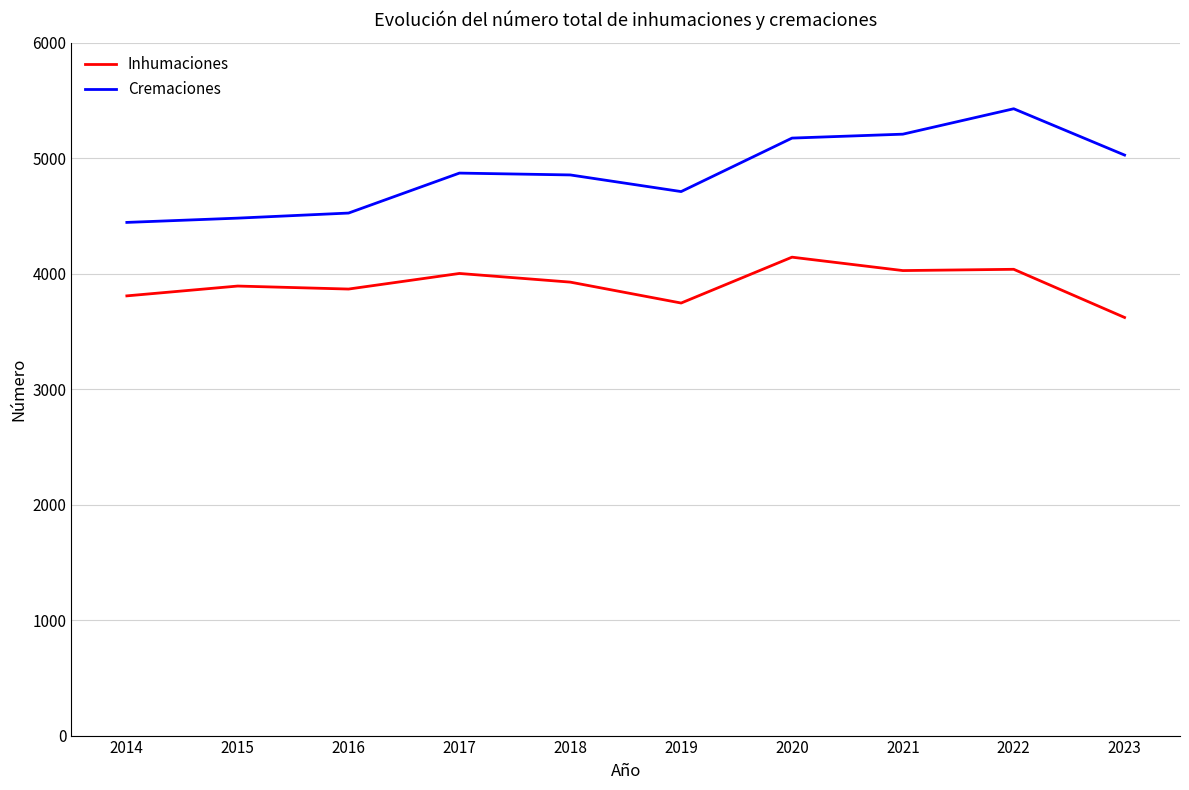

Which series has the largest range (max minus min)?

Cremaciones